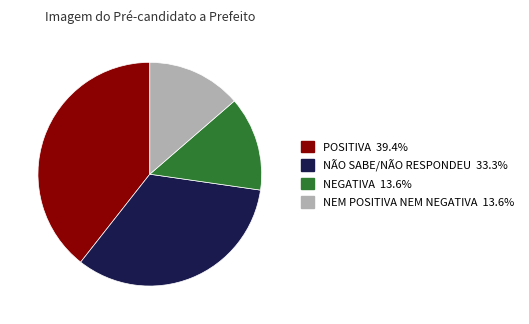

Combined, do NÃO SABE/NÃO RESPONDEU 33.3% and POSITIVA 39.4% account for over 50%?

Yes